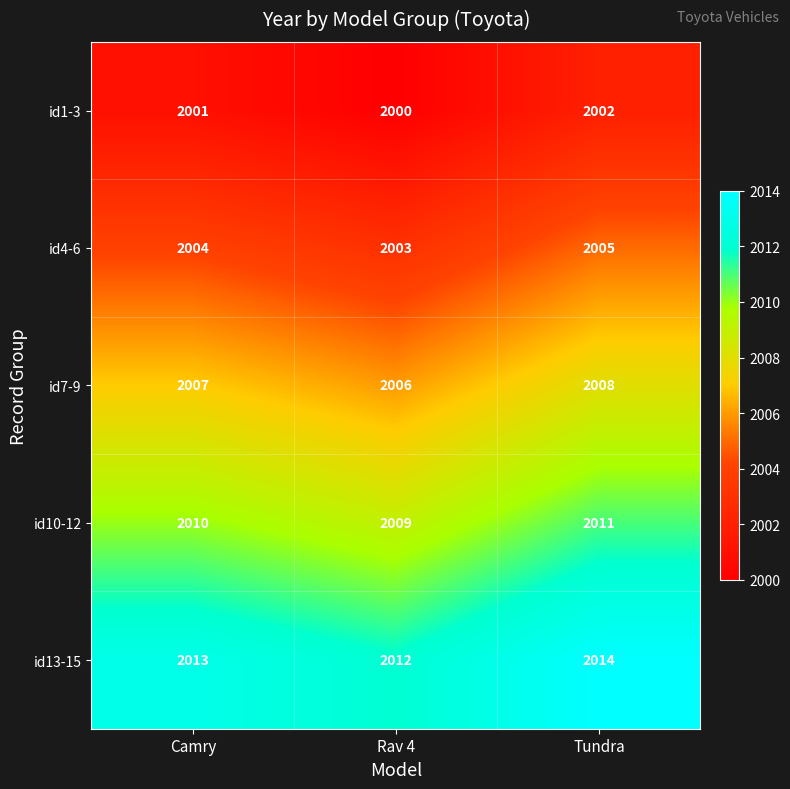

What is the spread (max minus min) of values at Tundra?

12